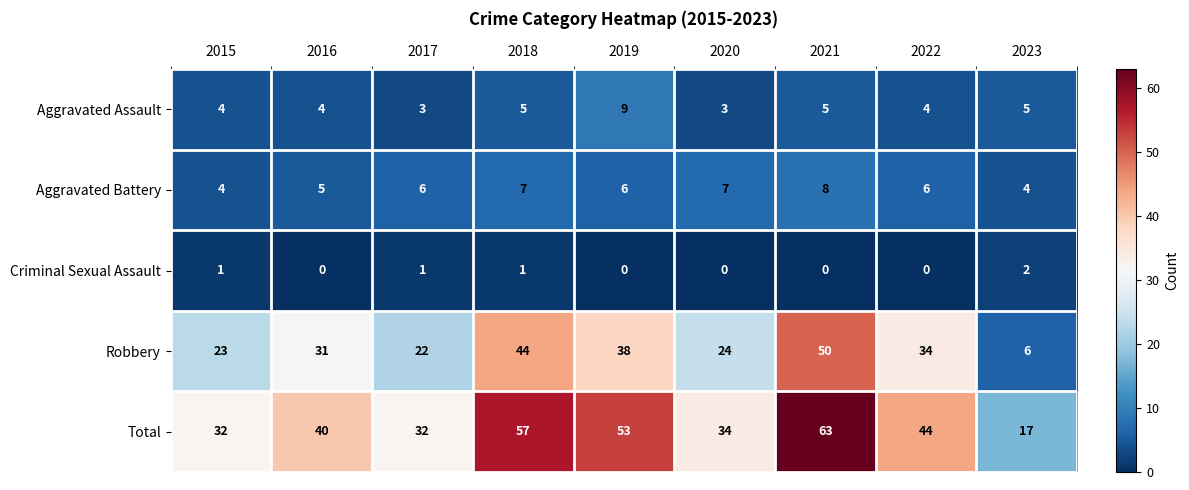

Which series has the largest total across all categories?

Total